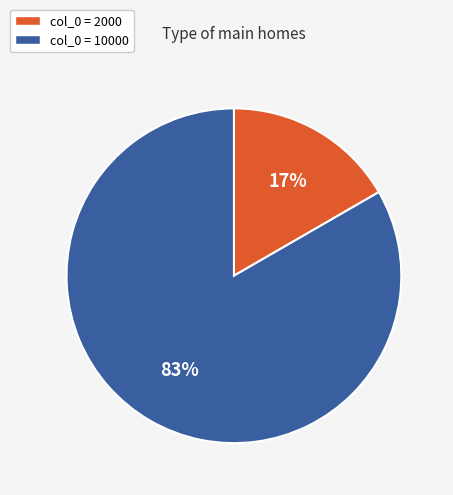

True or false: col_0 = 2000 accounts for 11% of the total.

False